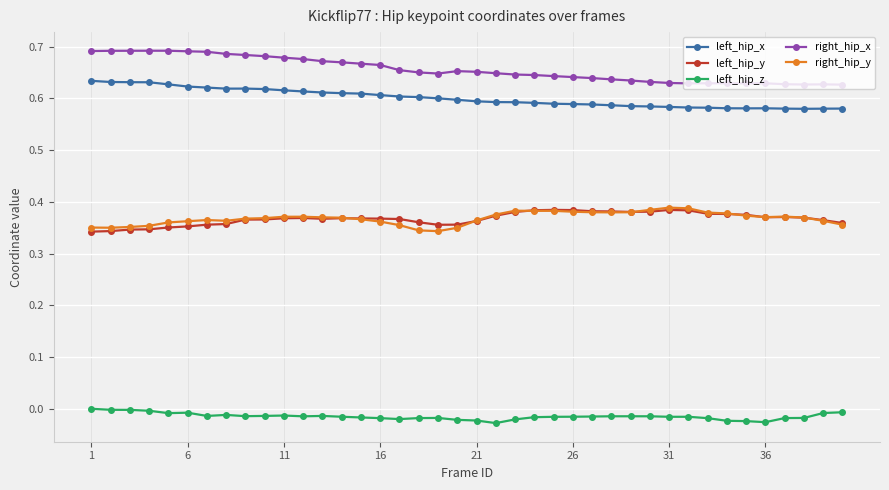

Which series has the largest total across all categories?

right_hip_x